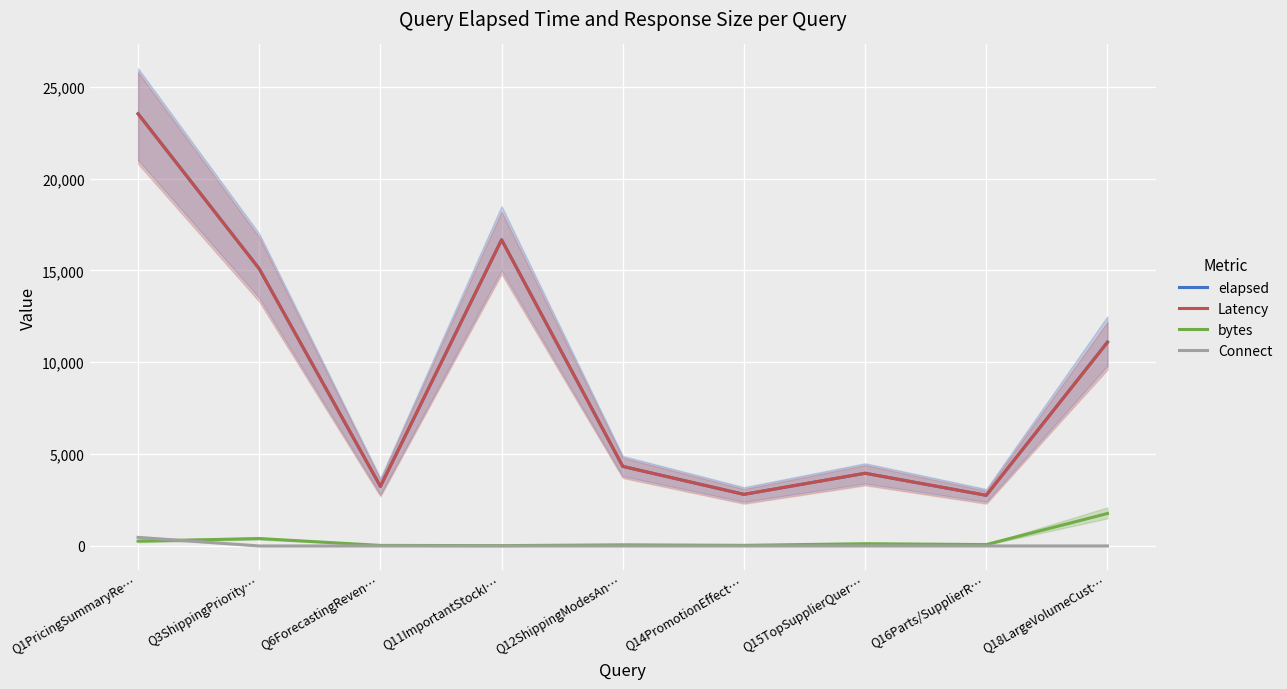

At which category is the sum across all series the highest?

Q1PricingSummaryRe…